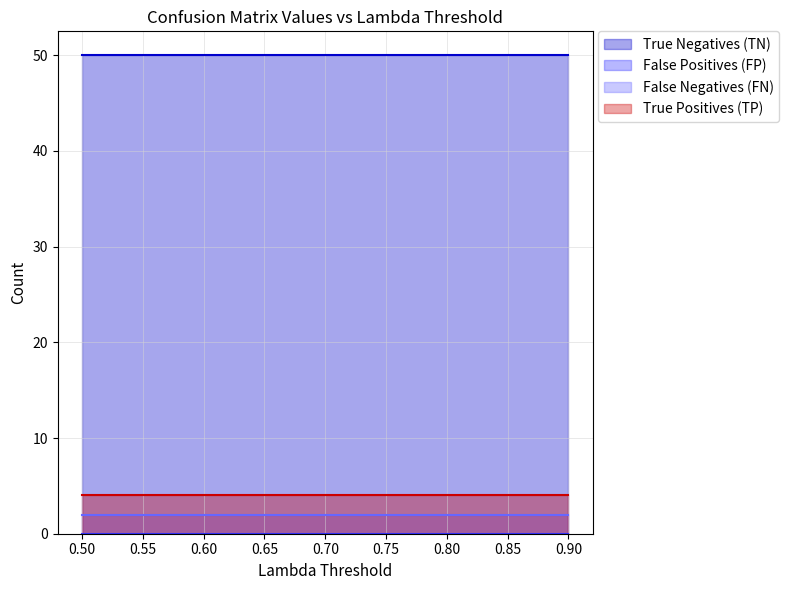

What are all the series names shown in the legend?

True Negatives (TN), False Positives (FP), False Negatives (FN), True Positives (TP)